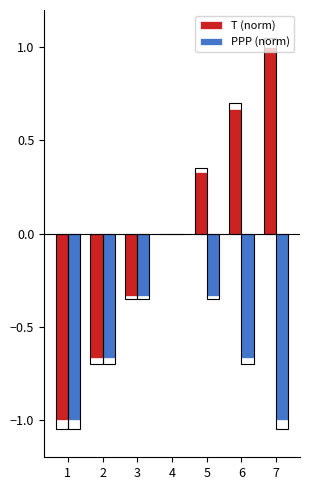

Which label corresponds to the smallest value in the chart?

1